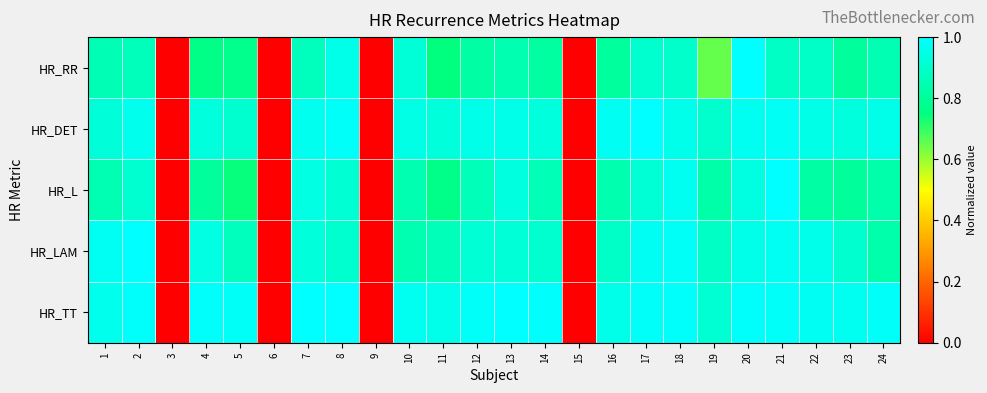

What is the difference between the highest and lowest values at 21?

0.1